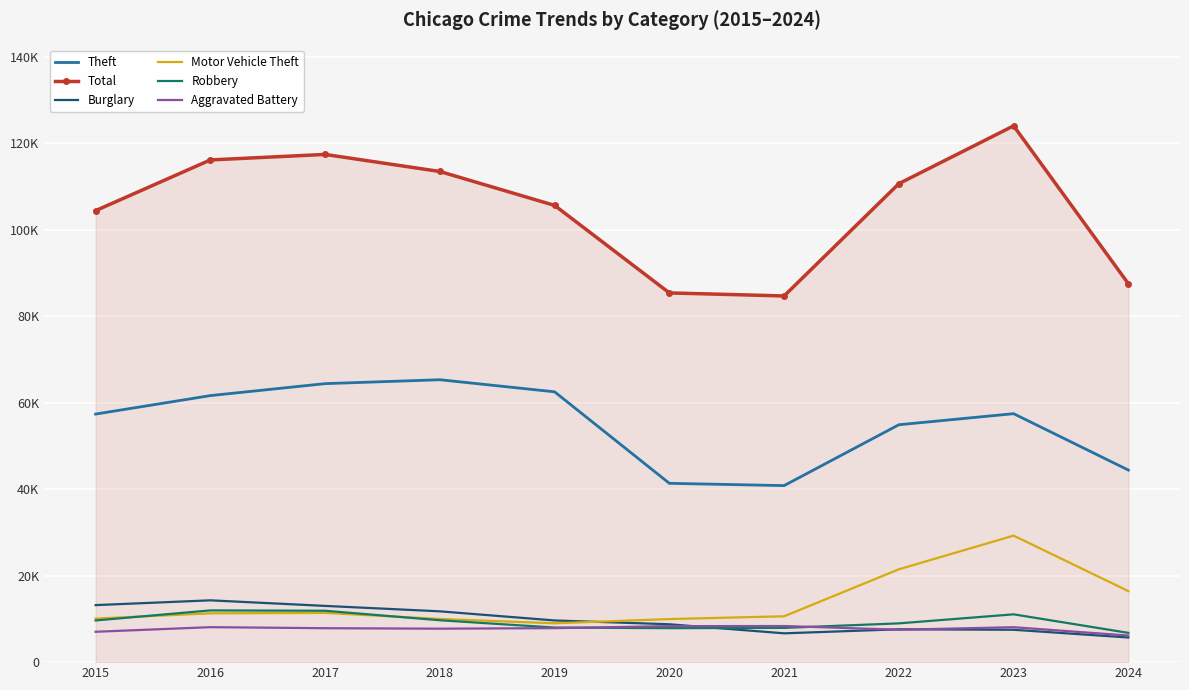

What is the sum of the Burglary values at 2024 and 2020?

14453